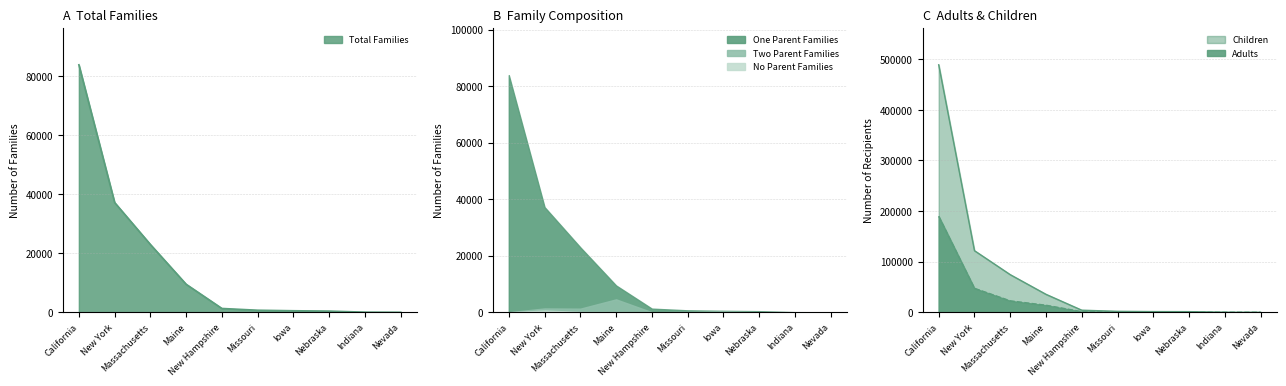

True or false: Children and No Parent Families intersect in this chart.

False